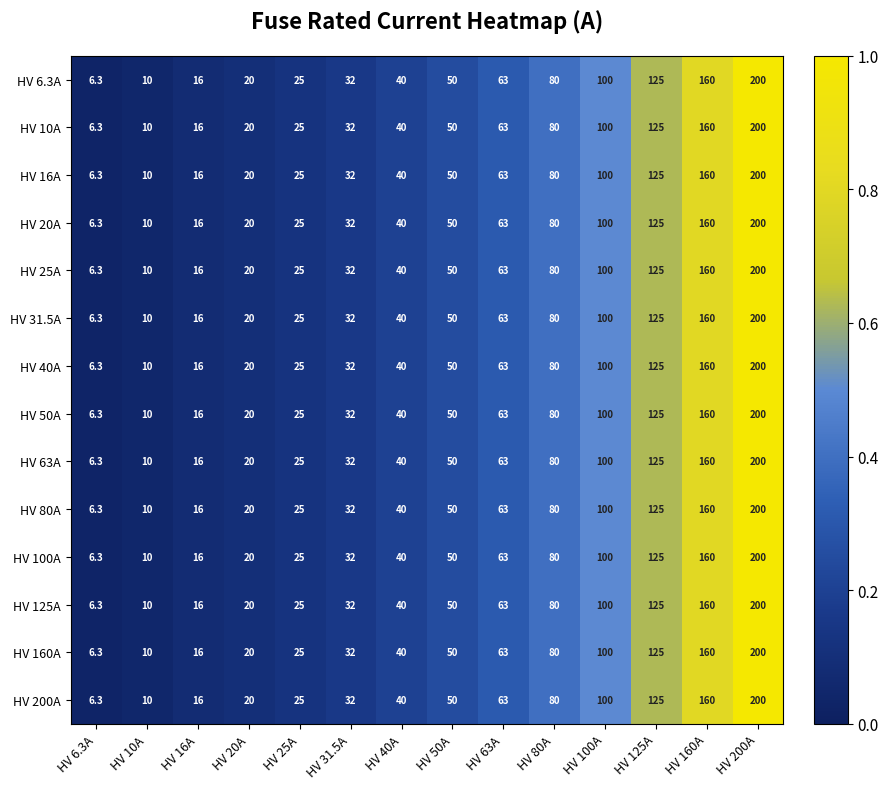

List the labels in order of HV 25A value, smallest first.

HV 6.3A, HV 10A, HV 16A, HV 20A, HV 25A, HV 31.5A, HV 40A, HV 50A, HV 63A, HV 80A, HV 100A, HV 125A, HV 160A, HV 200A